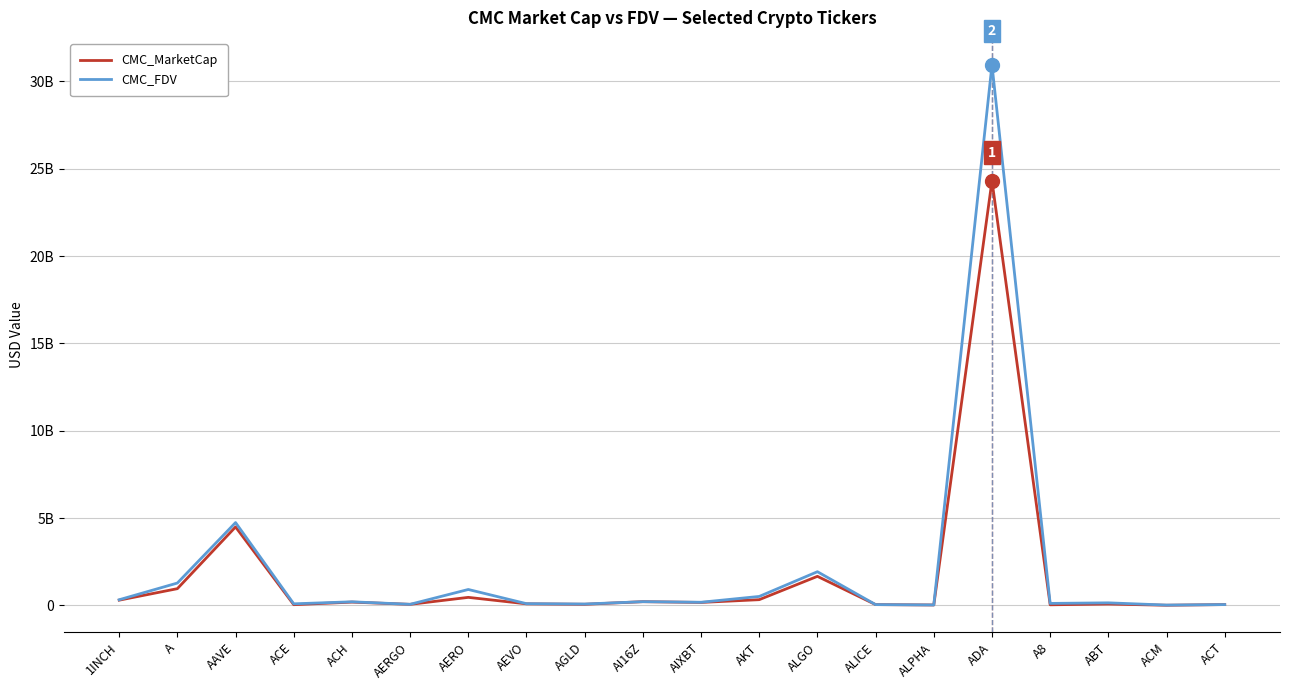

True or false: CMC_FDV and CMC_MarketCap intersect in this chart.

False